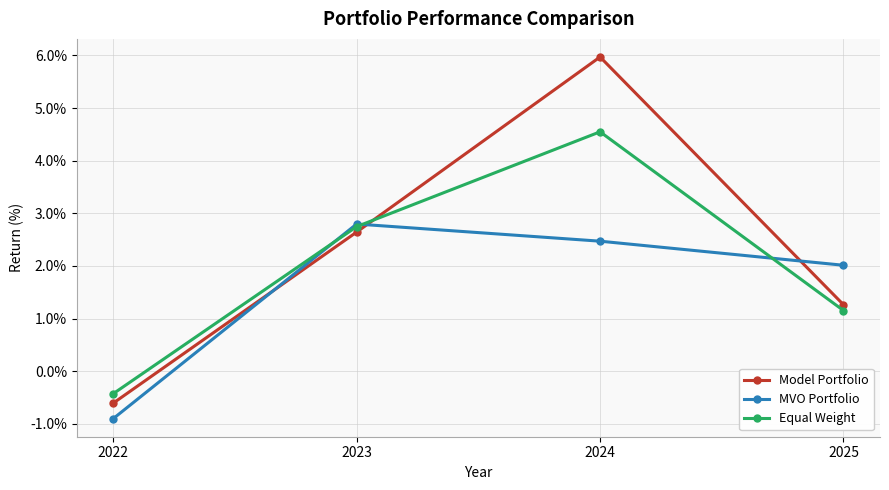

What is the maximum value shown in the chart?

6.0